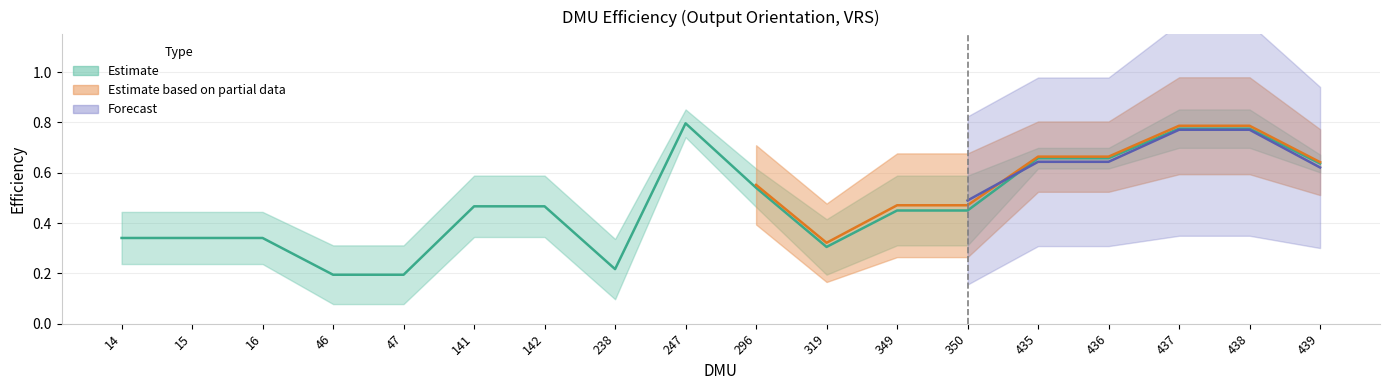

What is the change in value from 16 to 46?

-0.1